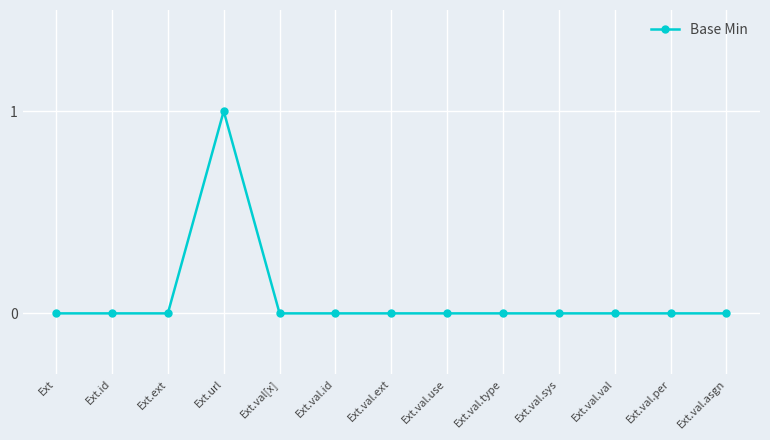

What is the sum of all values?

1